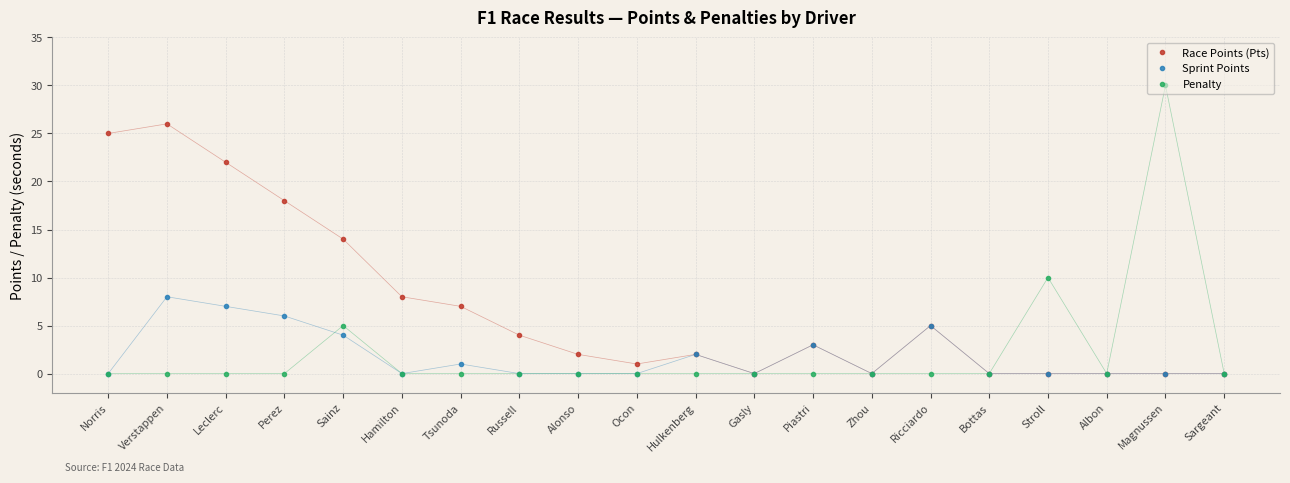

What is the sum of all Sprint Points values?

36